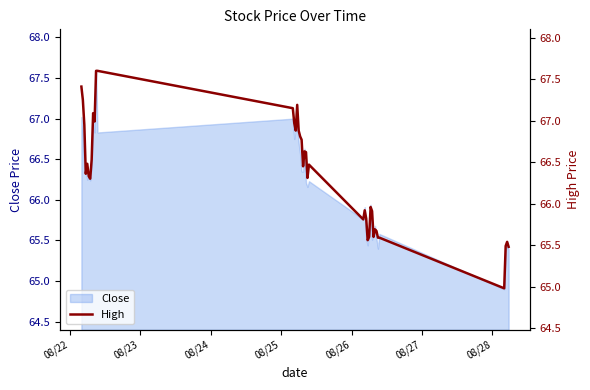

True or false: the data has more than 1 interior local peaks.

True